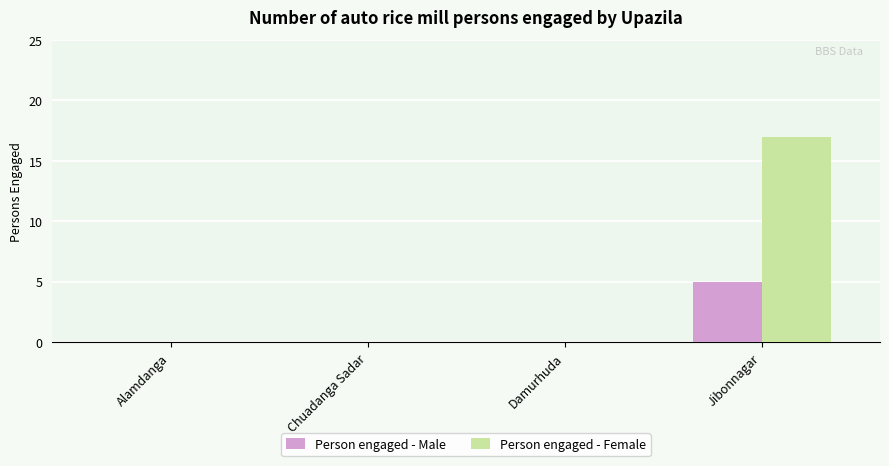

What is the spread (max minus min) of values at Jibonnagar?

12